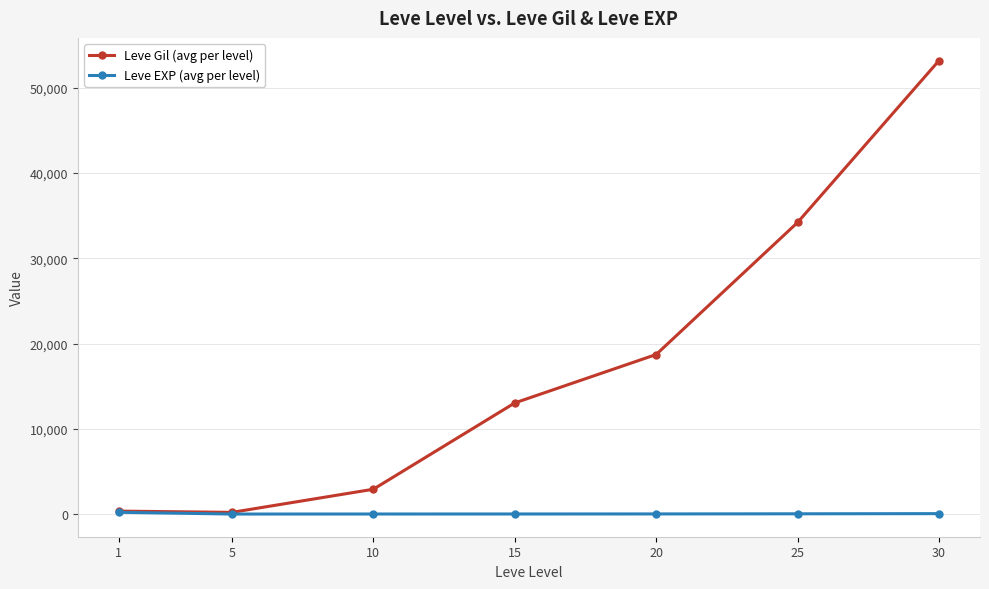

What is the difference between the Leve EXP (avg per level) values at 1 and 5?

205.8